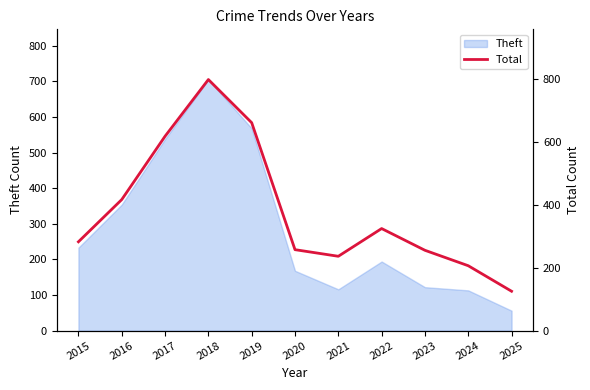

What is the value of the 7th point from the left?

236